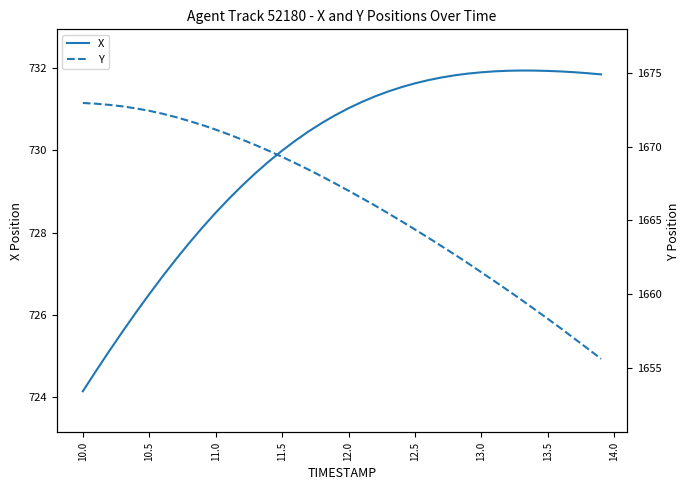

True or false: Y has more than 2 interior local peaks.

False